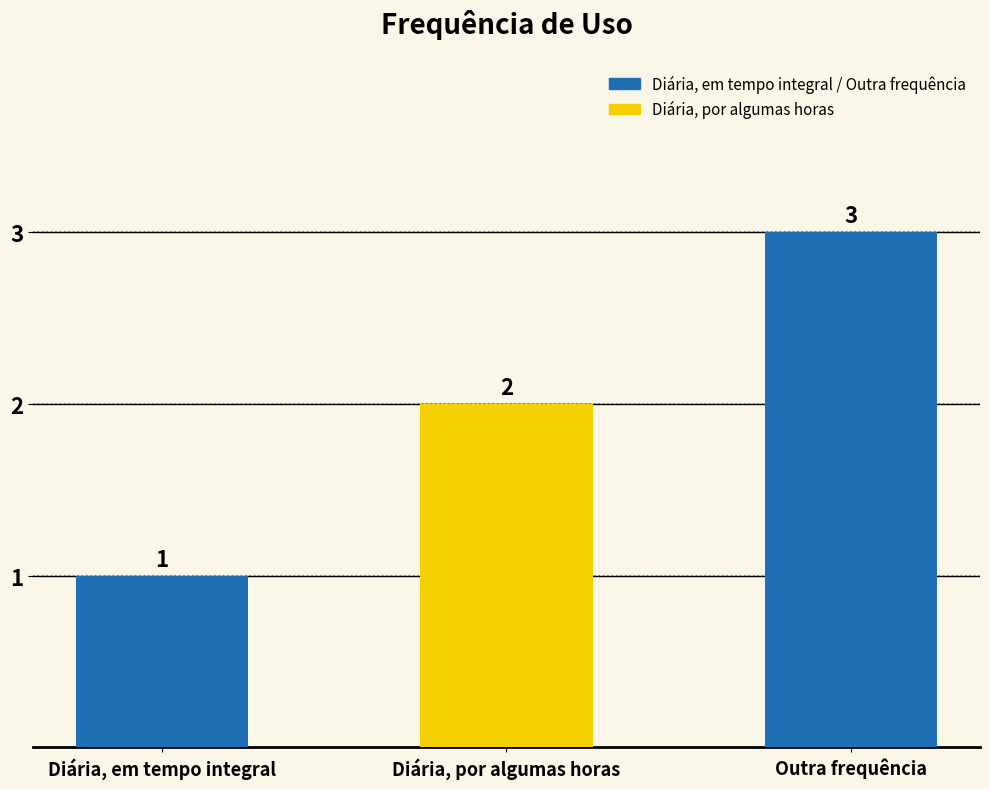

Approximately how many times larger is the value at Outra frequência compared to Diária, por algumas horas?

1.5